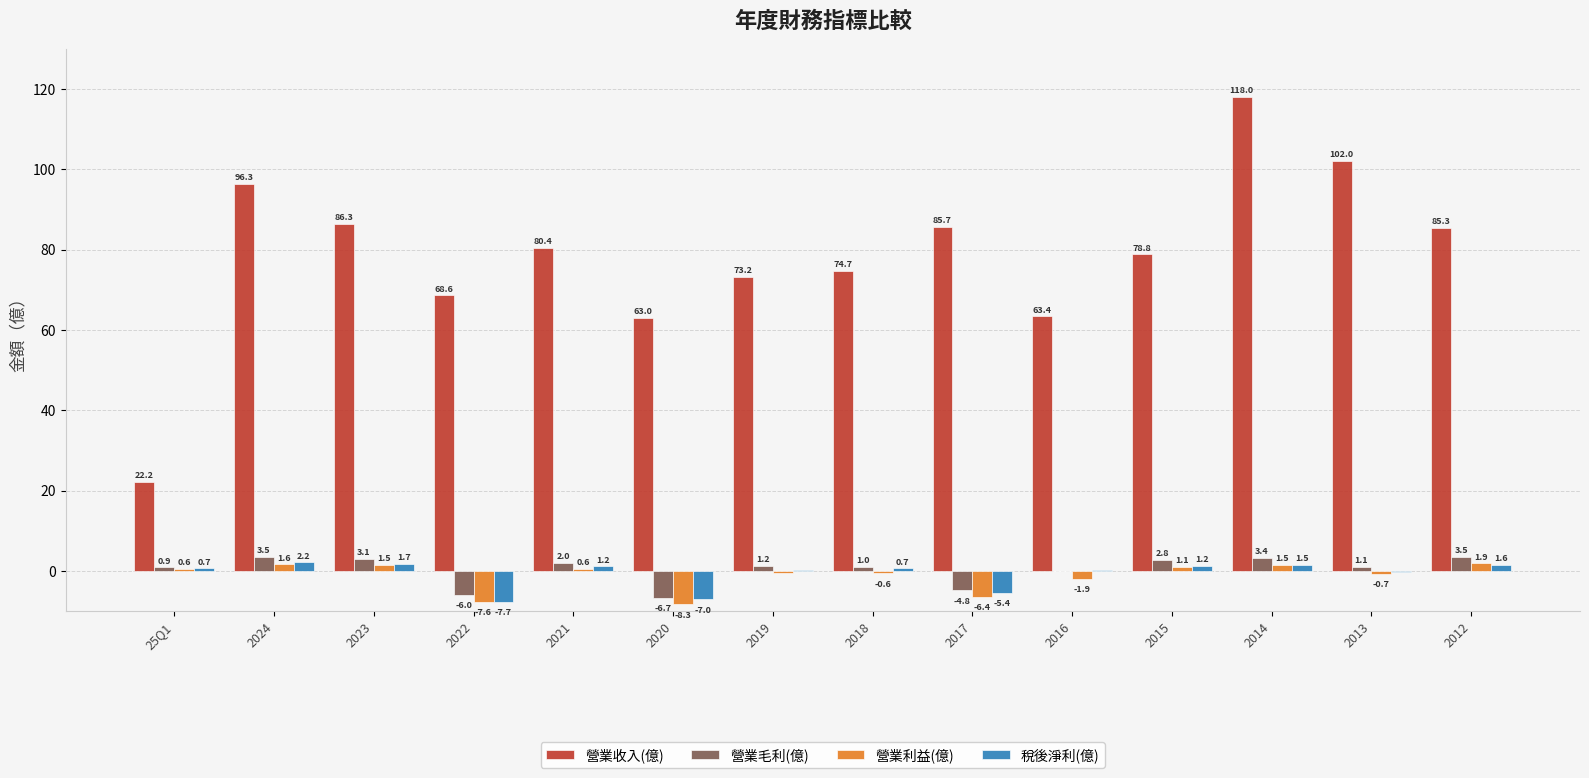

The 營業毛利(億) series shows 2.8 at 2015. True or false?

True